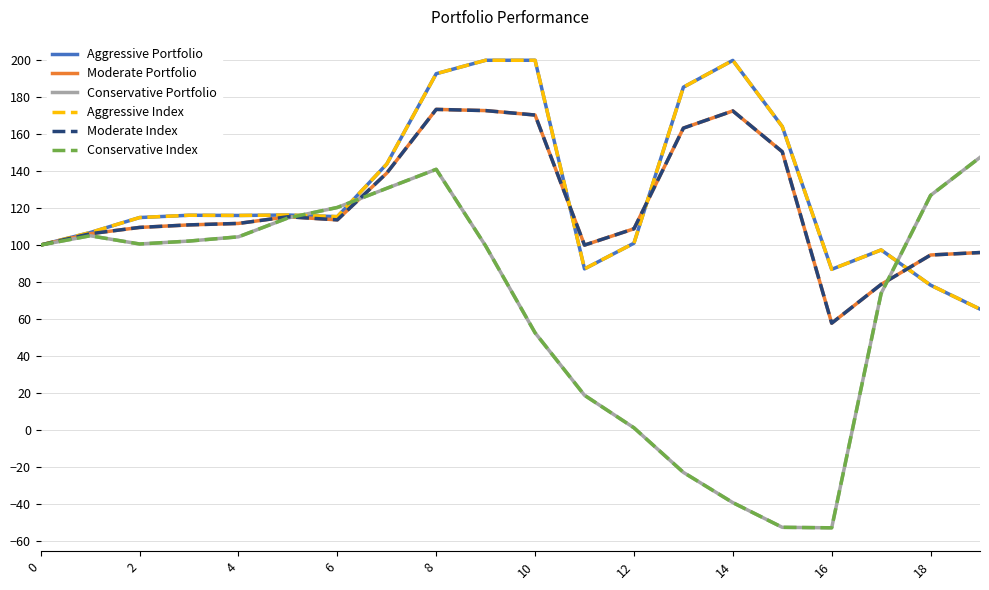

What is the average value of the Aggressive Portfolio series?

129.4